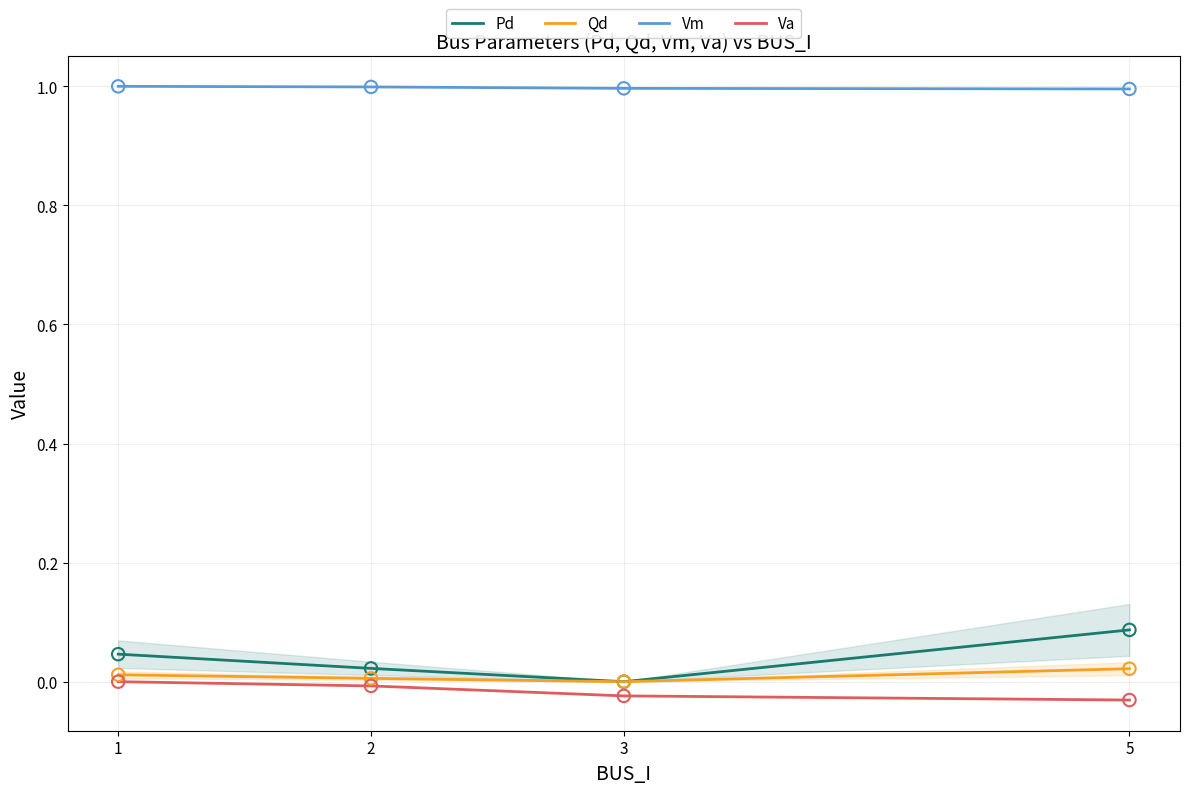

Is the value of Vm at 5 greater than the value of Va at 5?

Yes